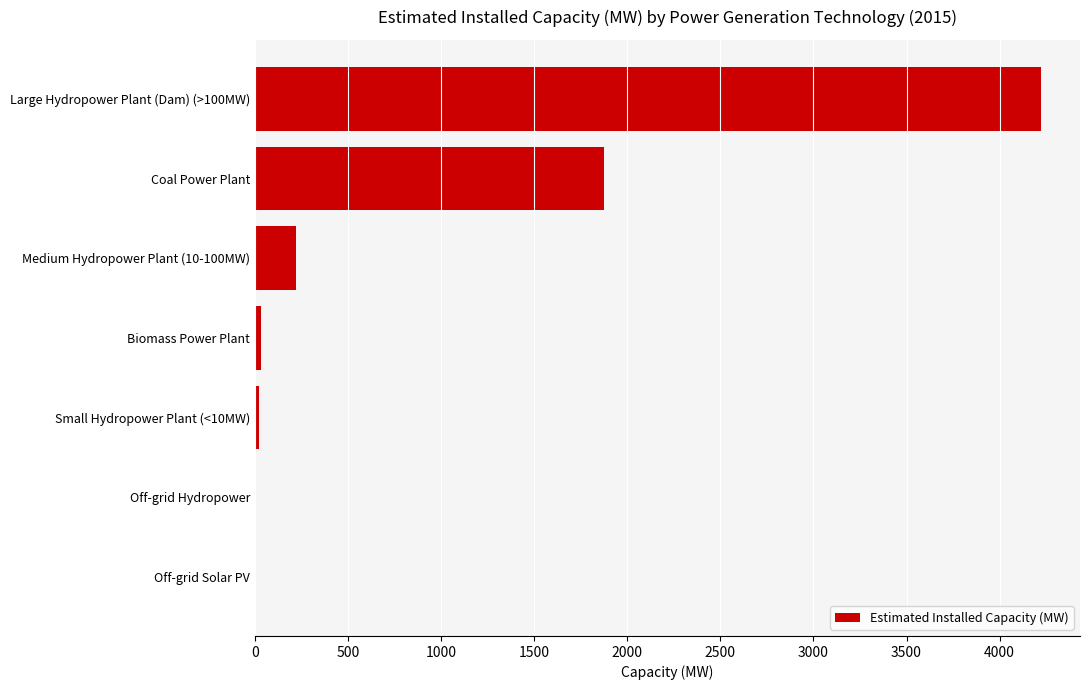

At which label is the value closest to 2111?

Coal Power Plant